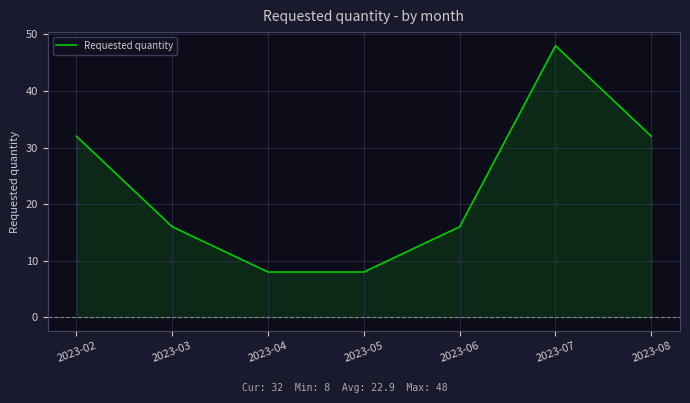

How many lines are shown in the chart?

1